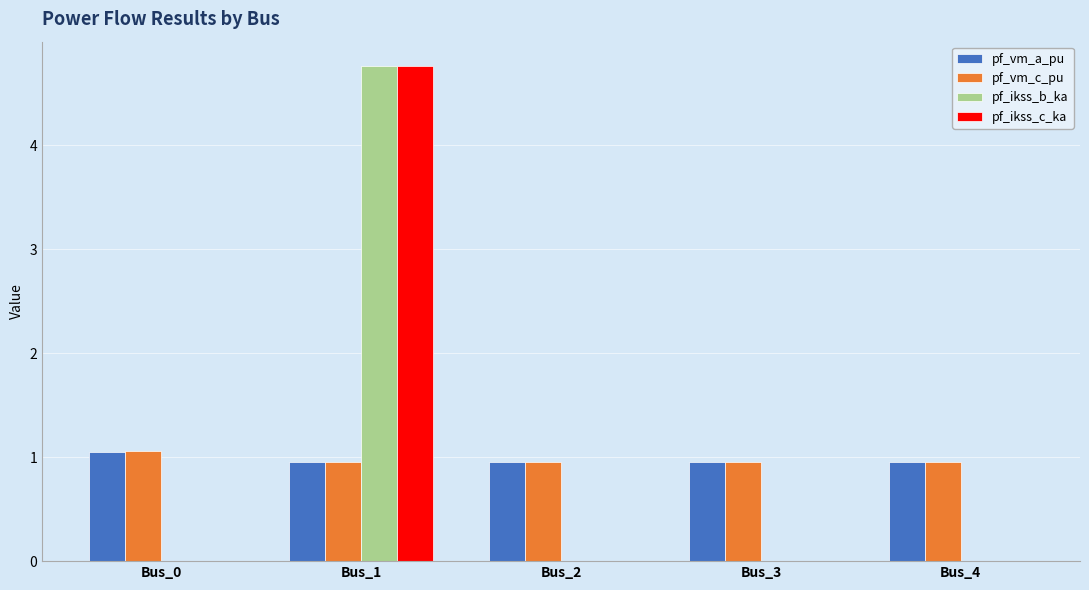

What is the sum of all pf_ikss_b_ka values?

4.8